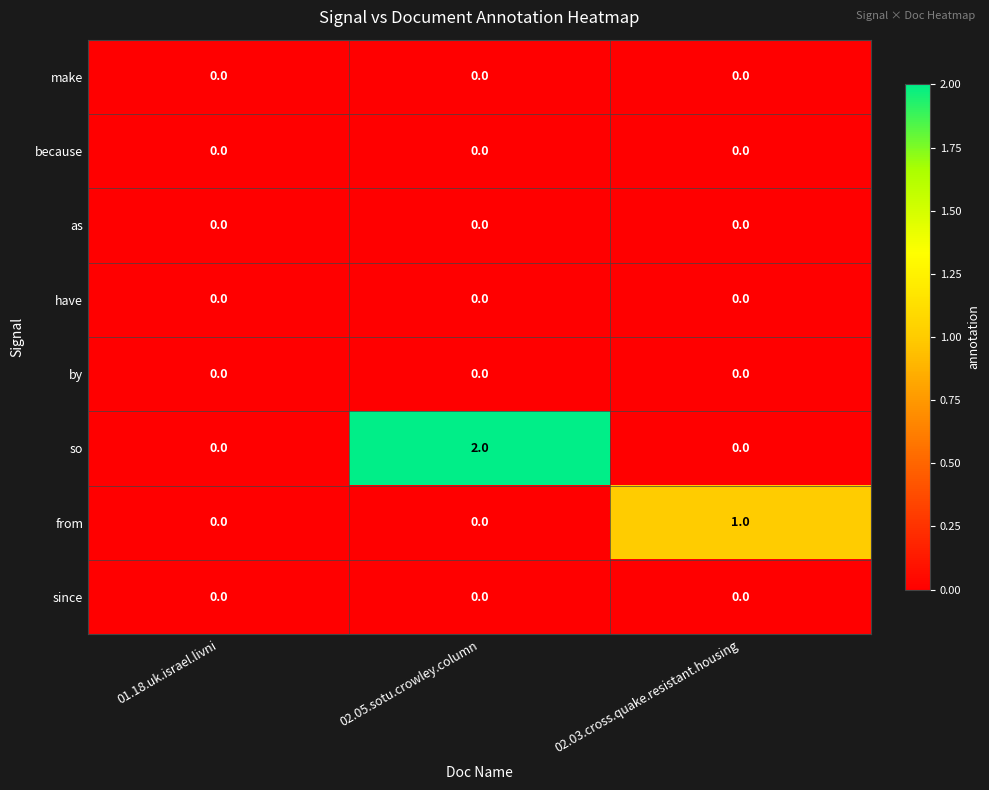

Is it true that from equals 1 at 02.03.cross.quake.resistant.housing?

True